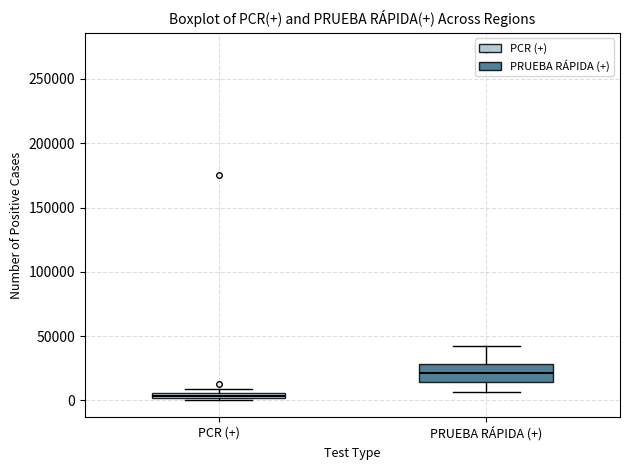

Where is the lower edge of the box for PCR (+) on the y-axis? The values are not printed on the chart, so give them approximately, as read against the axis.

0